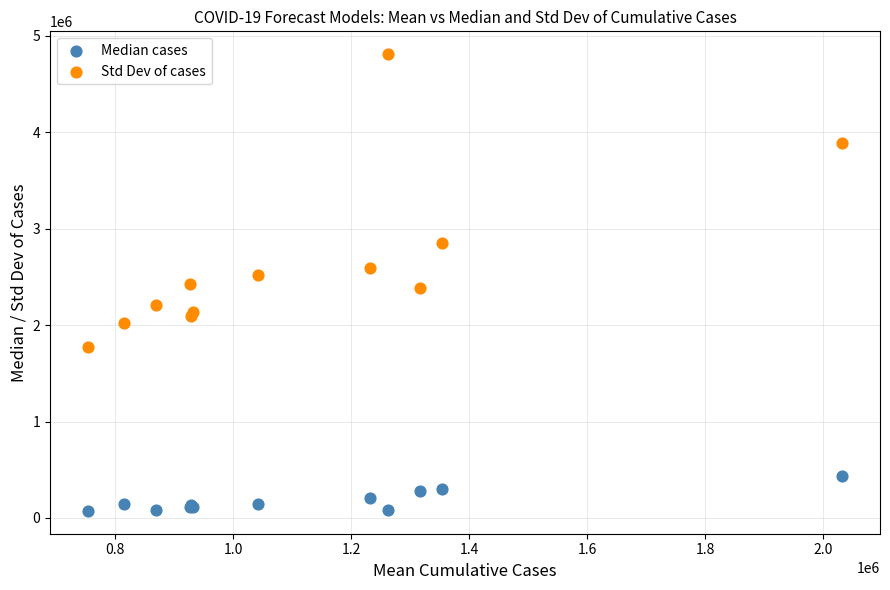

Which series reaches the minimum Y coordinate?

Median cases